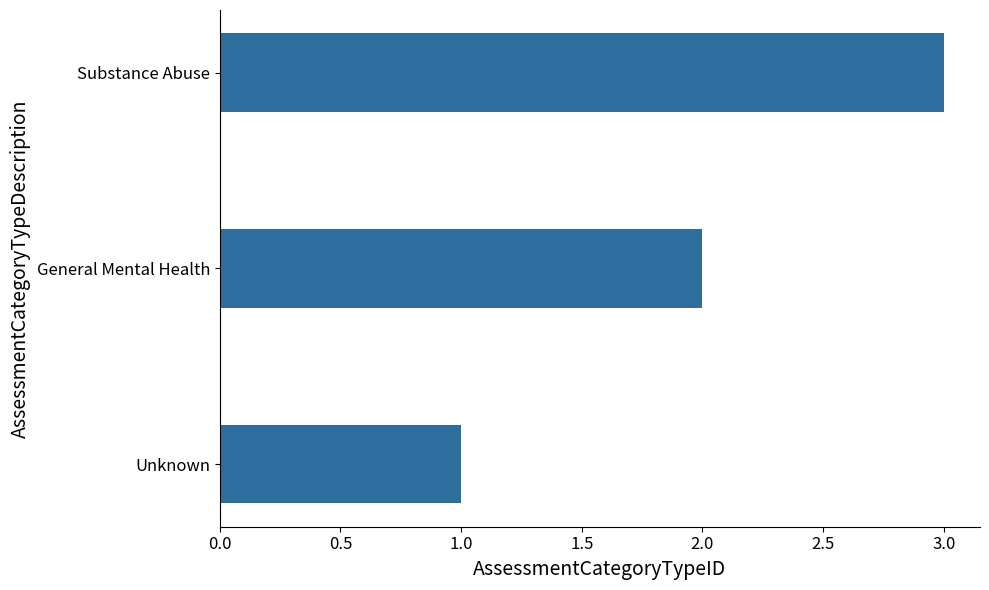

Is it true that the value at Substance Abuse is 5?

False